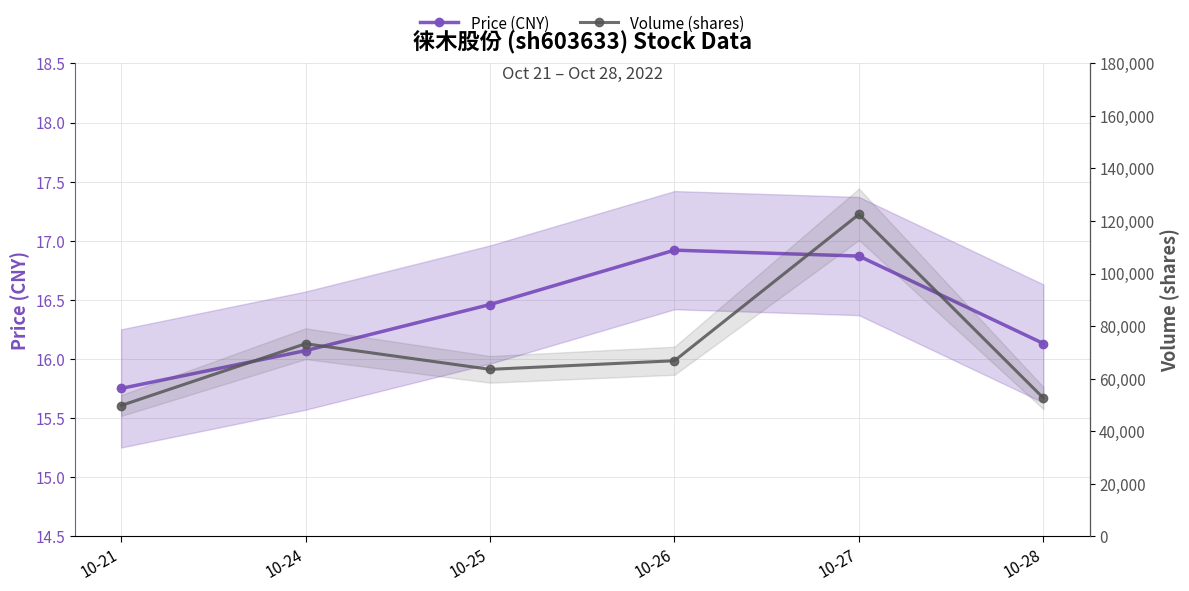

What is the difference between the Volume (shares) values at 10-26 and 10-21?

17050.0